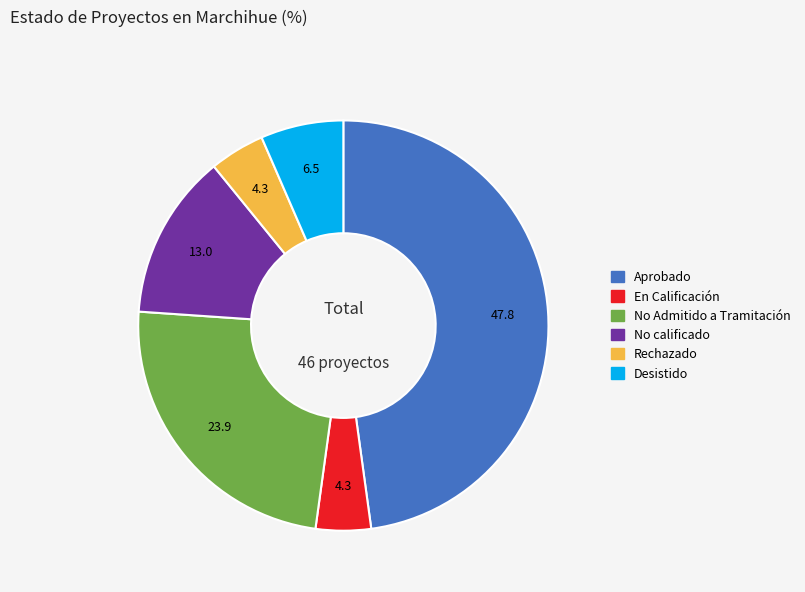

Is there a majority slice in this chart?

No